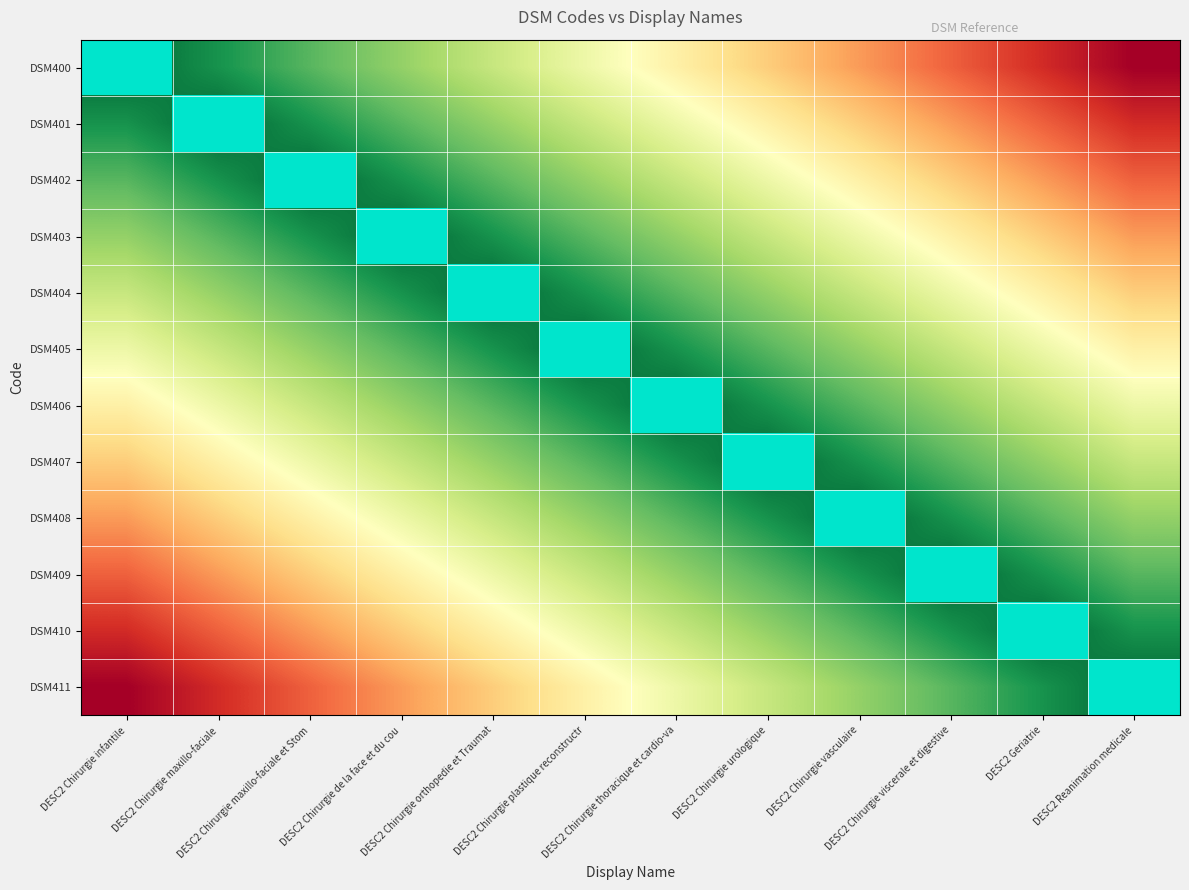

Where is DSM401 nearest to the value 0?

DESC2 Chirurgie infantile